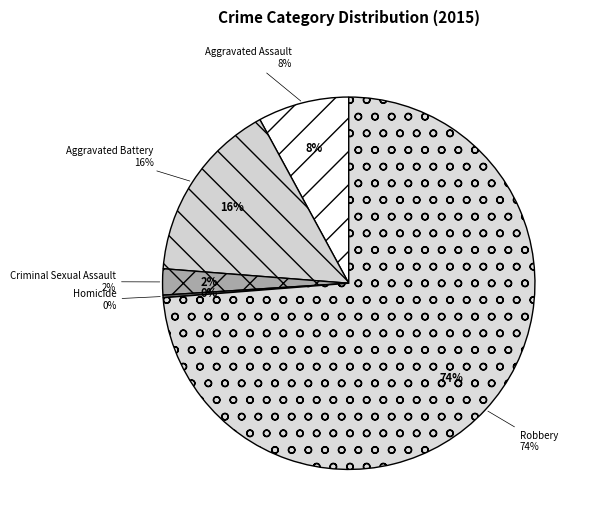

The Criminal Sexual Assault slice represents 1% of the pie. True or false?

False